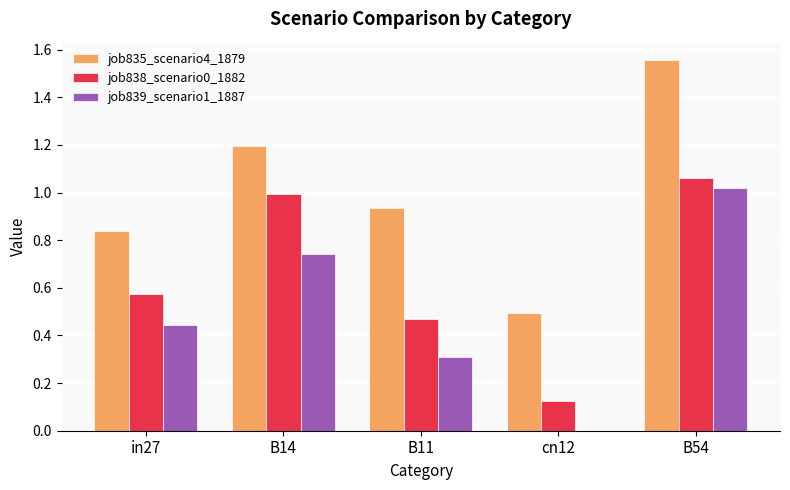

The value of job839_scenario1_1887 at B54 is 1.0. True or false?

True